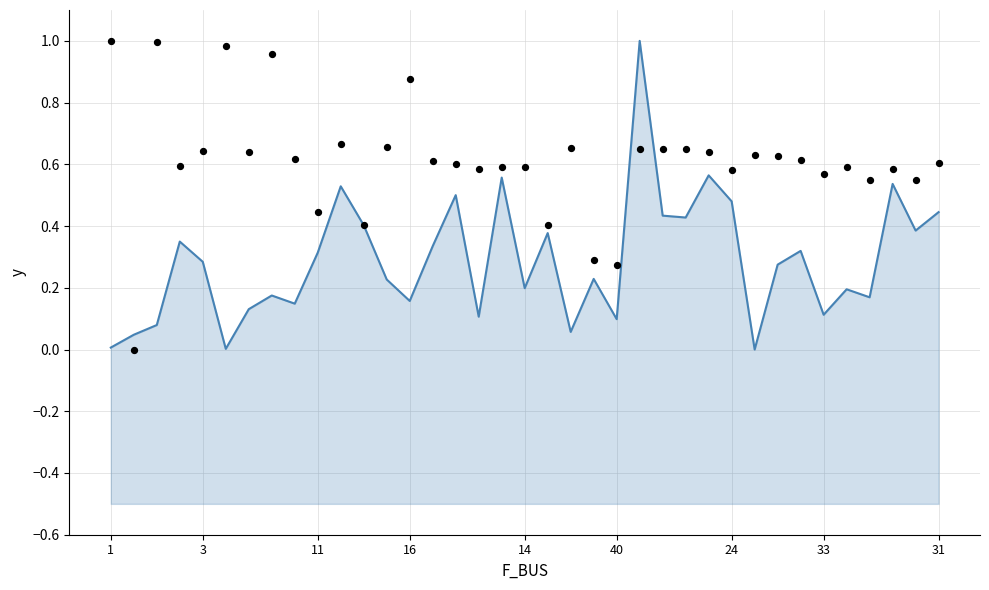

What are all the series names shown in the legend?

BR_R mean, P_in